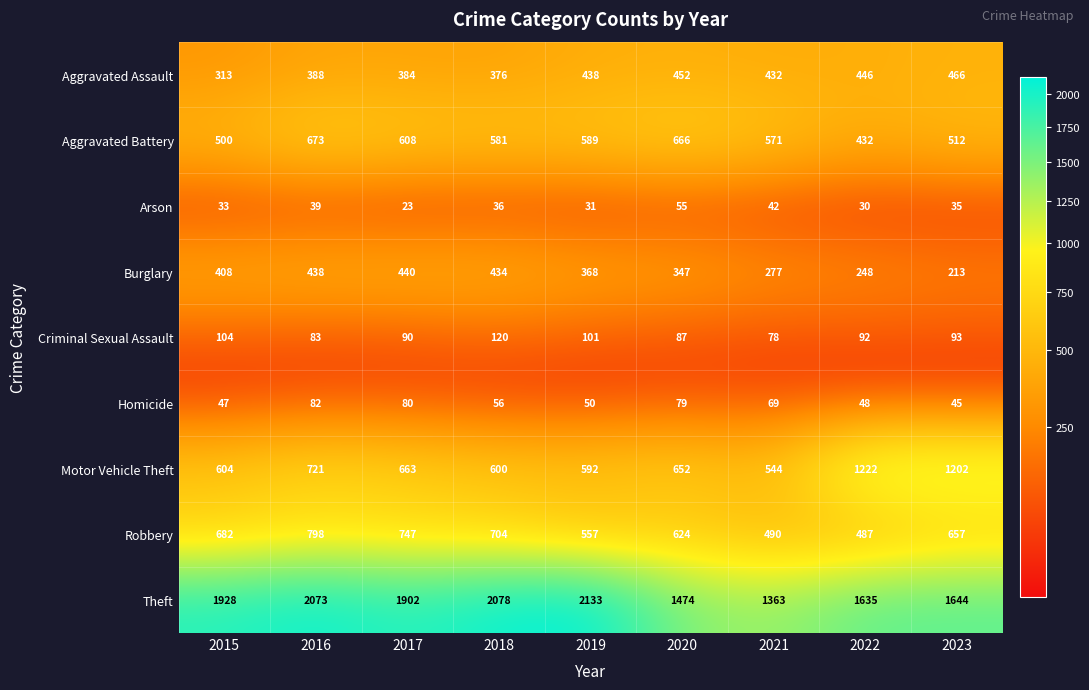

At 2020, list the series in order from largest to smallest.

Theft, Aggravated Battery, Motor Vehicle Theft, Robbery, Aggravated Assault, Burglary, Criminal Sexual Assault, Homicide, Arson